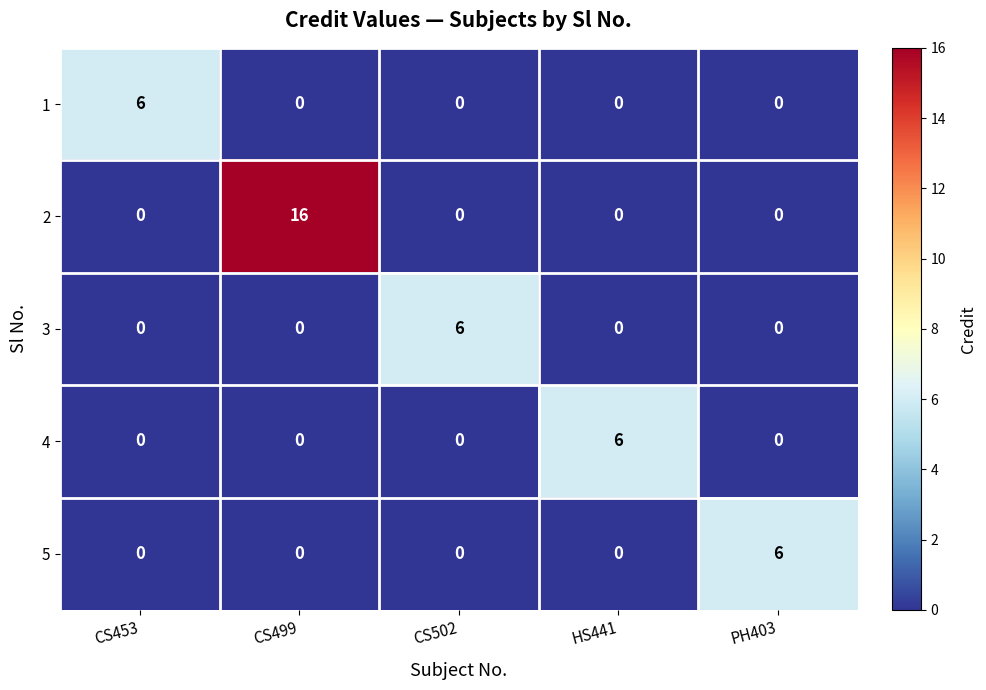

Reading right to left, what are all the values shown in this chart?

1: PH403=0	HS441=0	CS502=0	CS499=0	CS453=6
2: PH403=0	HS441=0	CS502=0	CS499=16	CS453=0
3: PH403=0	HS441=0	CS502=6	CS499=0	CS453=0
4: PH403=0	HS441=6	CS502=0	CS499=0	CS453=0
5: PH403=6	HS441=0	CS502=0	CS499=0	CS453=0